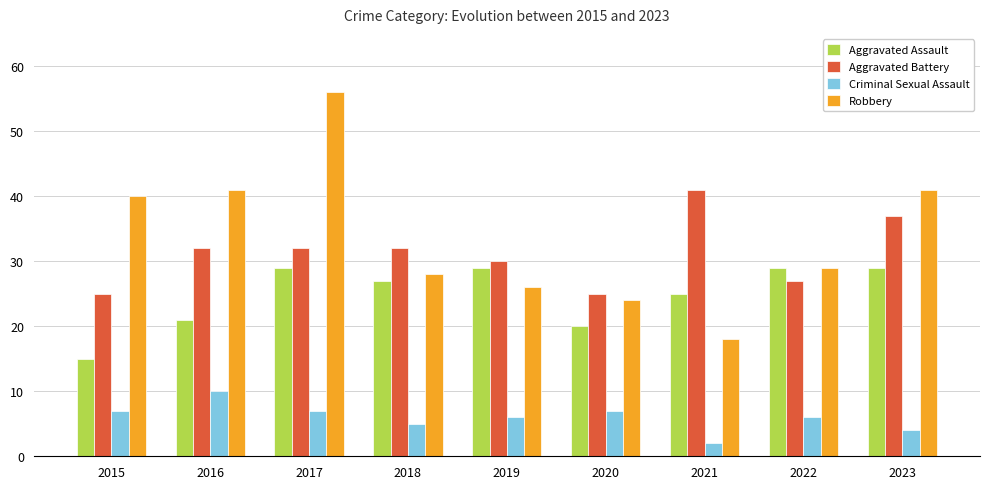

The value of Criminal Sexual Assault at 2017 is 7. True or false?

True